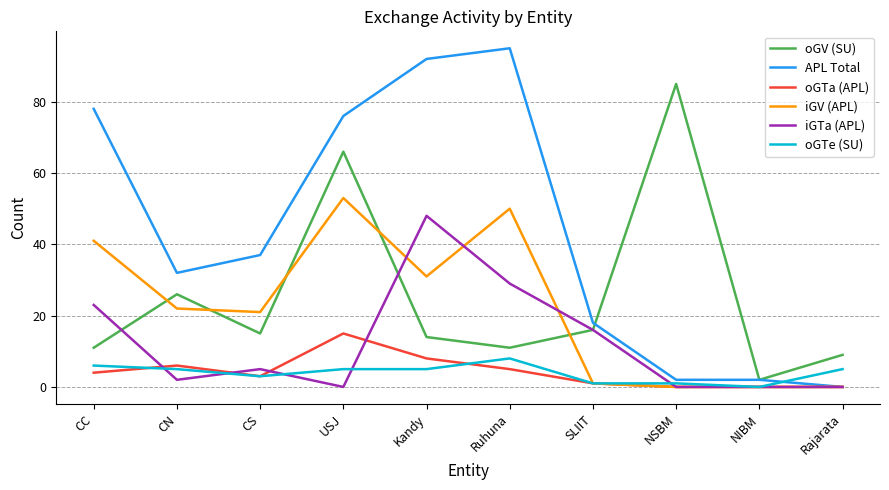

Rank the series at USJ from lowest to highest value.

iGTa (APL), oGTe (SU), oGTa (APL), iGV (APL), oGV (SU), APL Total